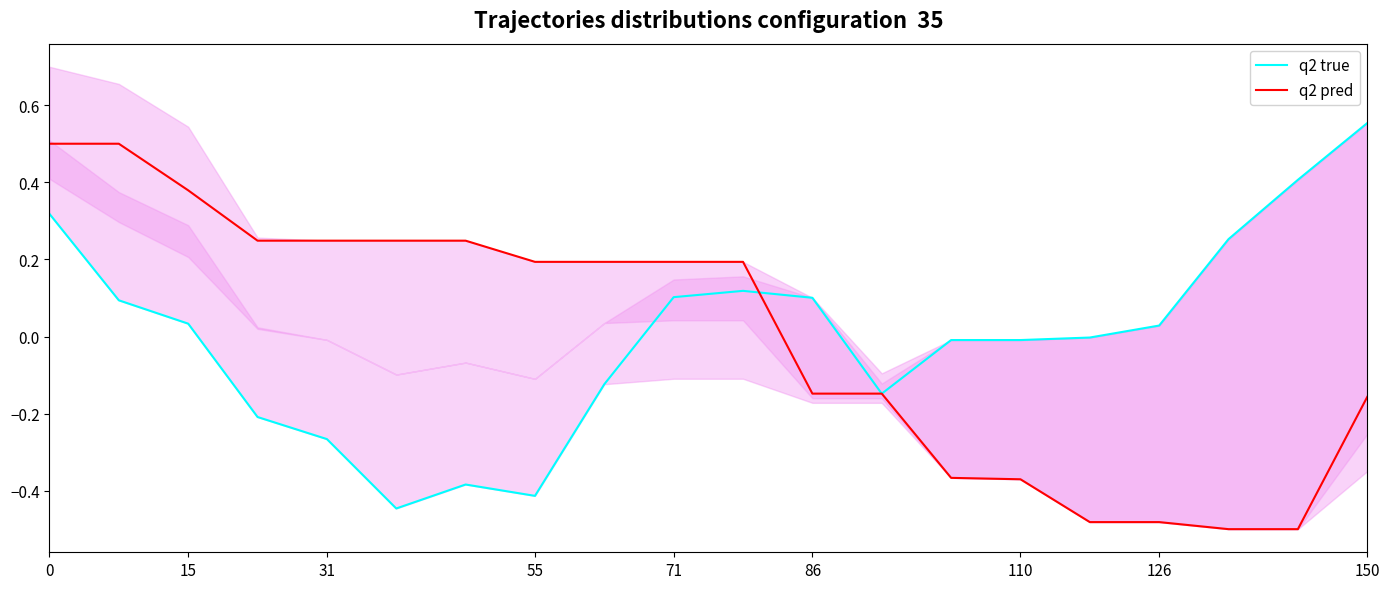

What are all the series names shown in the legend?

q2 true, q2 pred